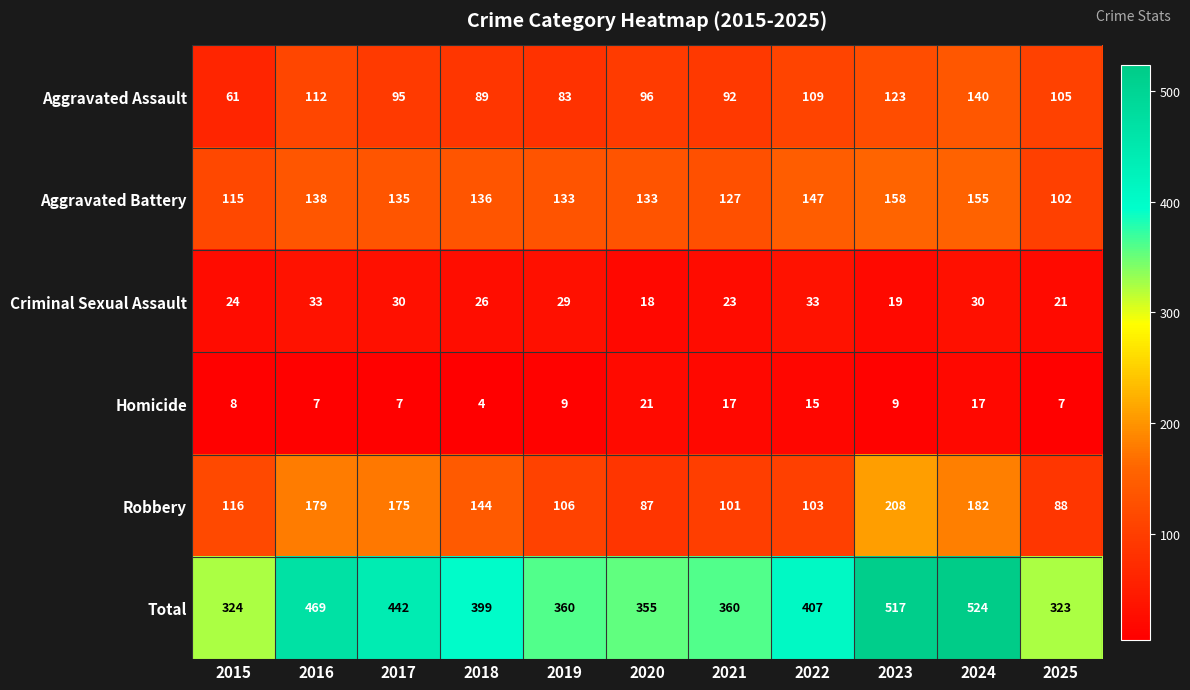

Which category has the highest value across all series?

2024